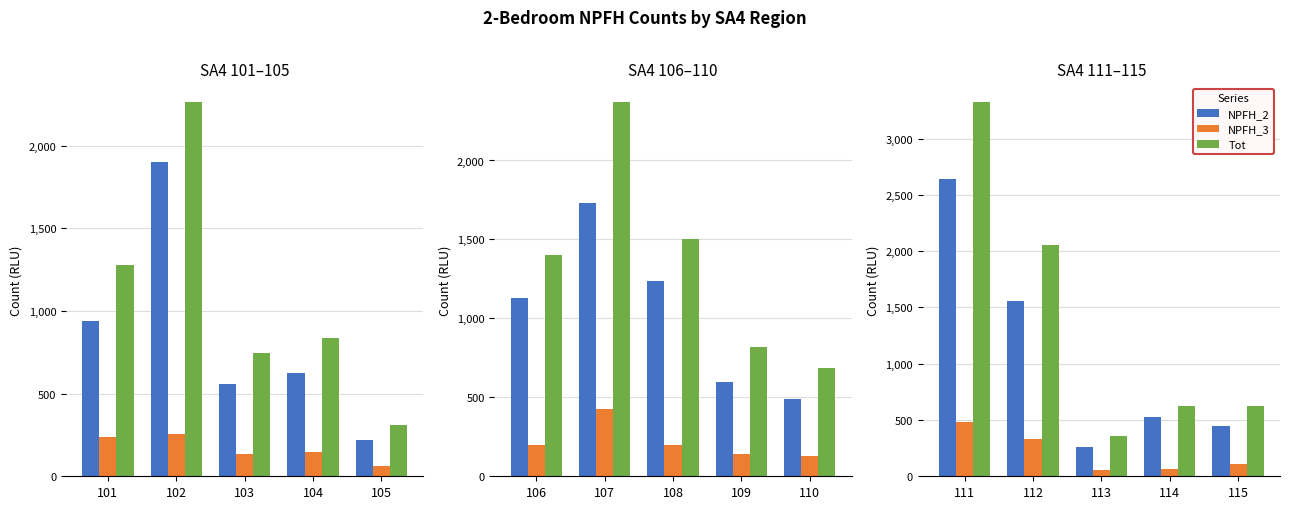

How many bars are there in each group?

3